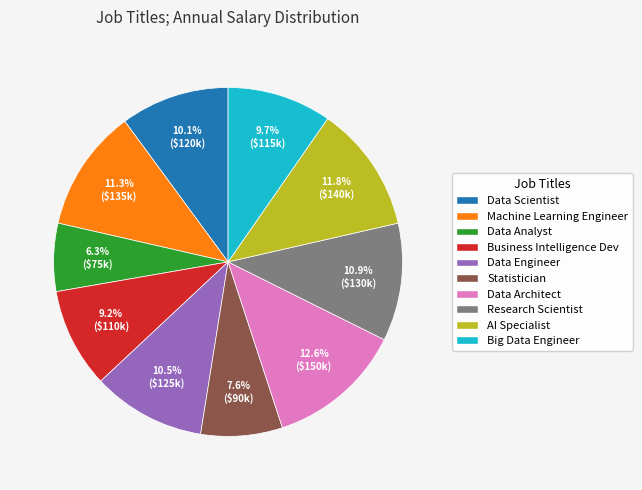

Between Business Intelligence Dev and Data Analyst, which is larger?

Business Intelligence Dev